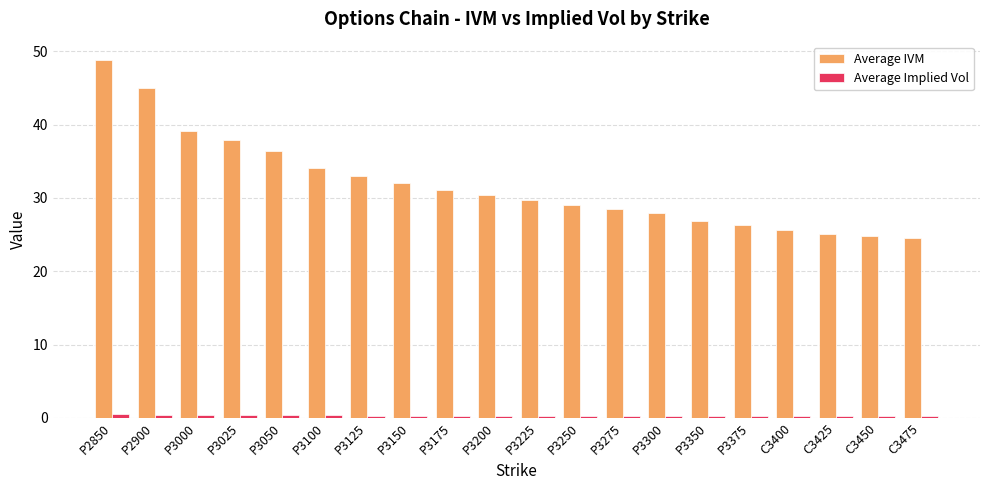

True or false: Average IVM has a value of 24.8 at C3450.

True